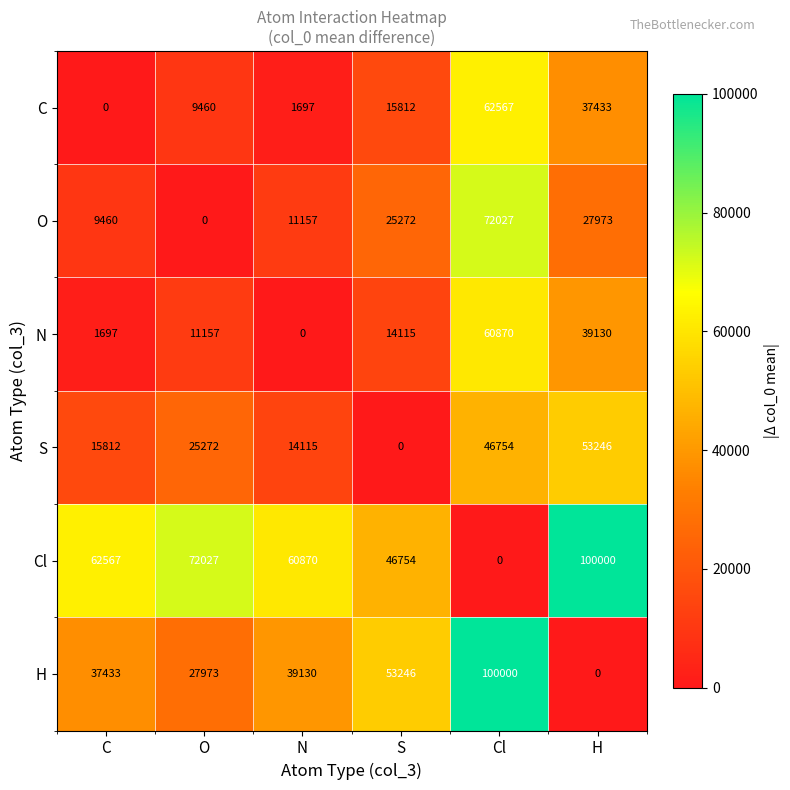

What is the highest value of the H series?

100000